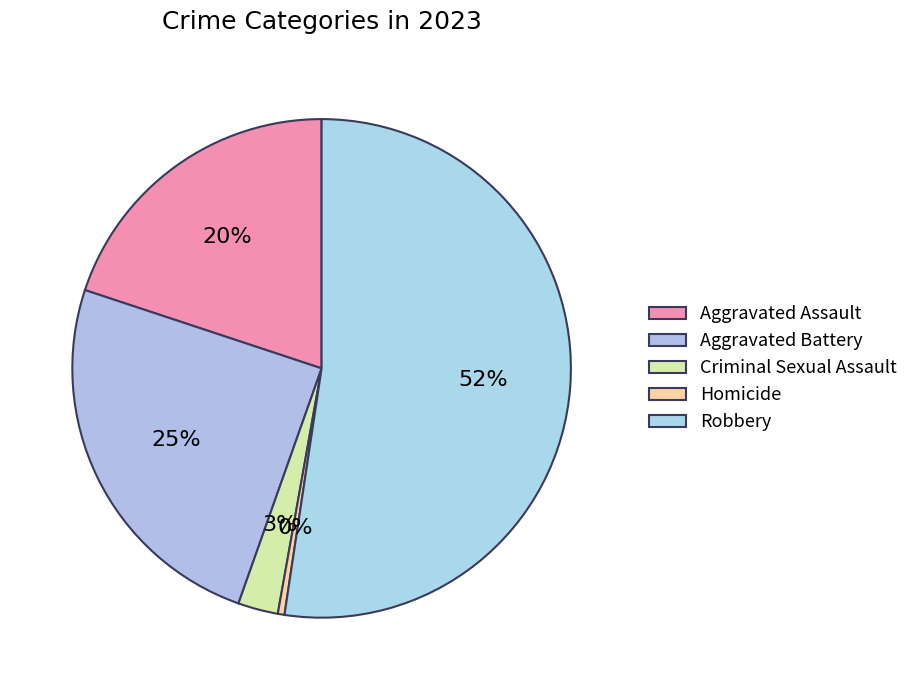

How many segments does this pie chart have?

5